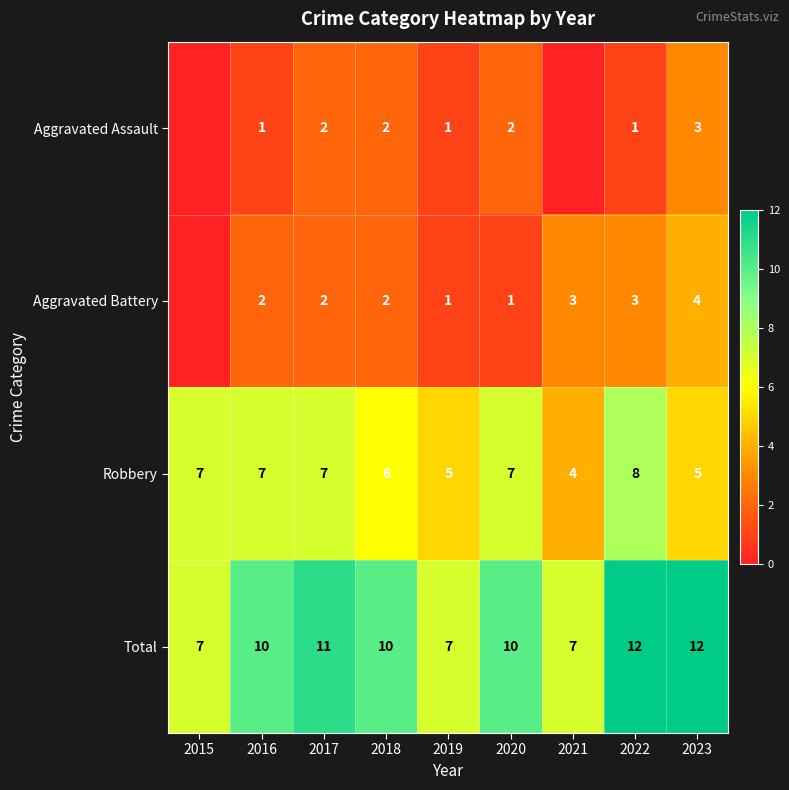

Is it true that Aggravated Assault equals 1 at 2022?

True